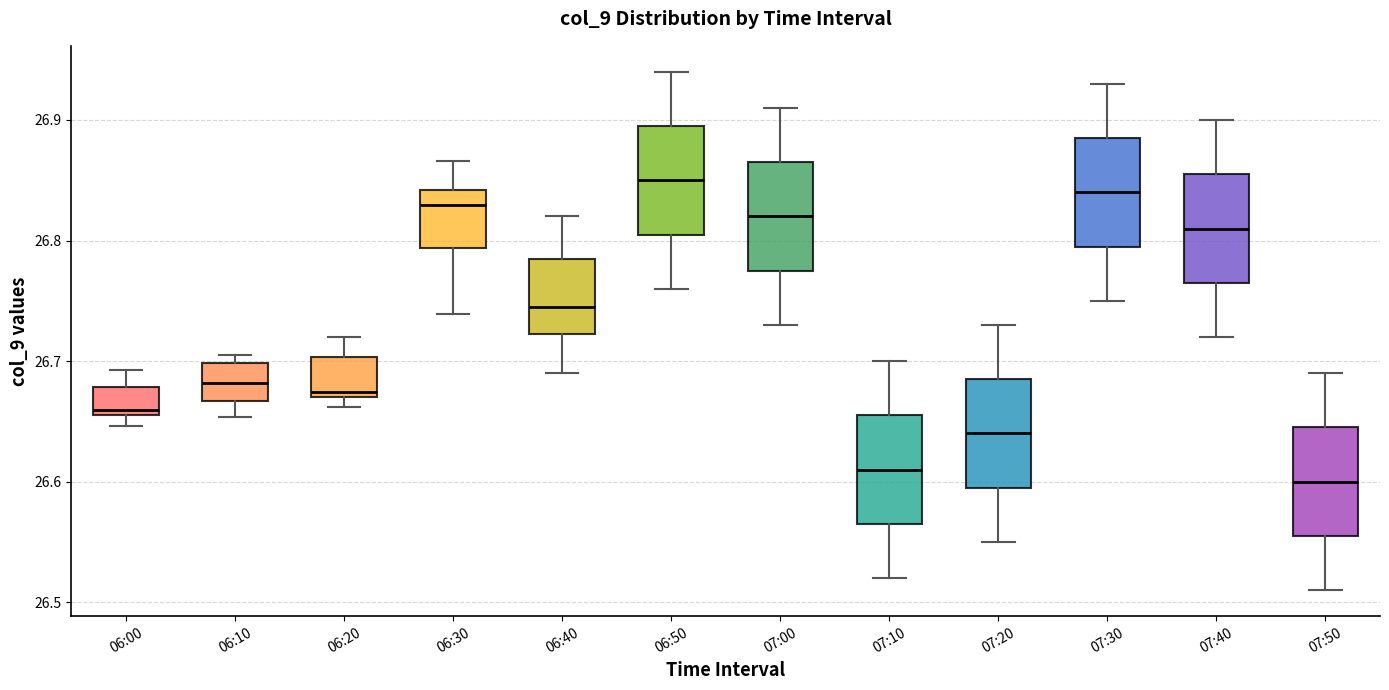

Reading left to right, transcribe this box plot: for each box, give where its median line is, the range the box spans, and where its two whiskers end, as read against the y-axis. The values are not printed on the chart, so give them approximately, as read against the axis.

06:00: median 26.66 (just above the box's lower edge), box 26.66 to 26.68, whiskers 26.65 to 26.69
06:10: median 26.68, box 26.67 to 26.70, whiskers 26.65 to 26.70 (just above the box's upper edge)
06:20: median 26.67 (just above the box's lower edge), box 26.67 to 26.70, whiskers 26.66 to 26.72
06:30: median 26.83, box 26.79 to 26.84, whiskers 26.74 to 26.87
06:40: median 26.75, box 26.72 to 26.79, whiskers 26.69 to 26.82
06:50: median 26.85, box 26.81 to 26.90, whiskers 26.76 to 26.94
07:00: median 26.82, box 26.78 to 26.87, whiskers 26.73 to 26.91
07:10: median 26.61, box 26.57 to 26.66, whiskers 26.52 to 26.70
07:20: median 26.64, box 26.60 to 26.69, whiskers 26.55 to 26.73
07:30: median 26.84, box 26.80 to 26.89, whiskers 26.75 to 26.93
07:40: median 26.81, box 26.77 to 26.86, whiskers 26.72 to 26.90
07:50: median 26.60, box 26.56 to 26.65, whiskers 26.51 to 26.69